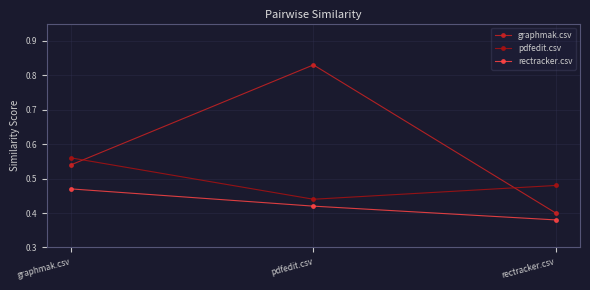

List the labels in order of pdfedit.csv value, smallest first.

pdfedit.csv, rectracker.csv, graphmak.csv